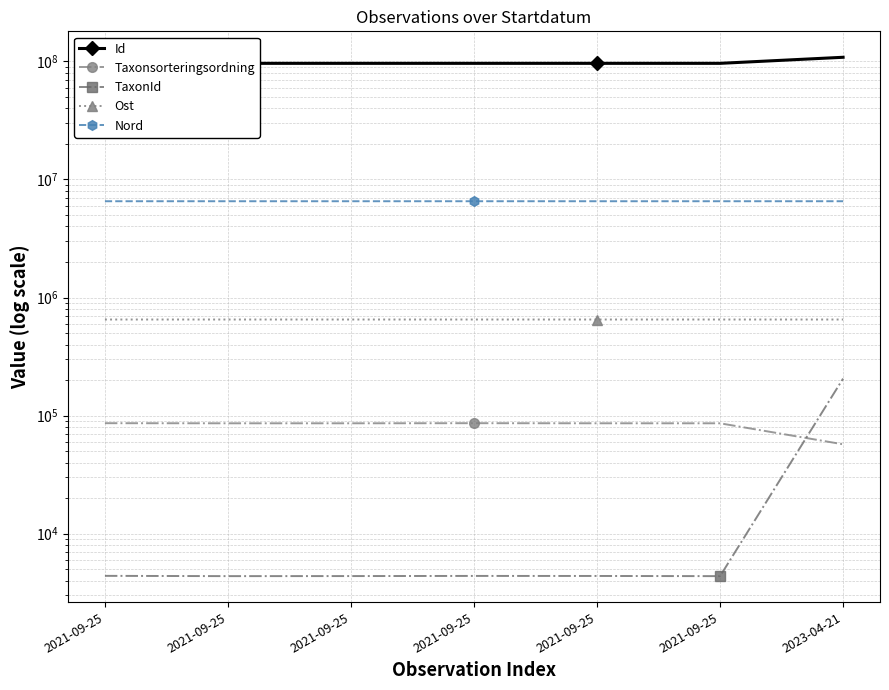

List the series in order of their peak value, lowest first.

Taxonsorteringsordning, TaxonId, Ost, Nord, Id